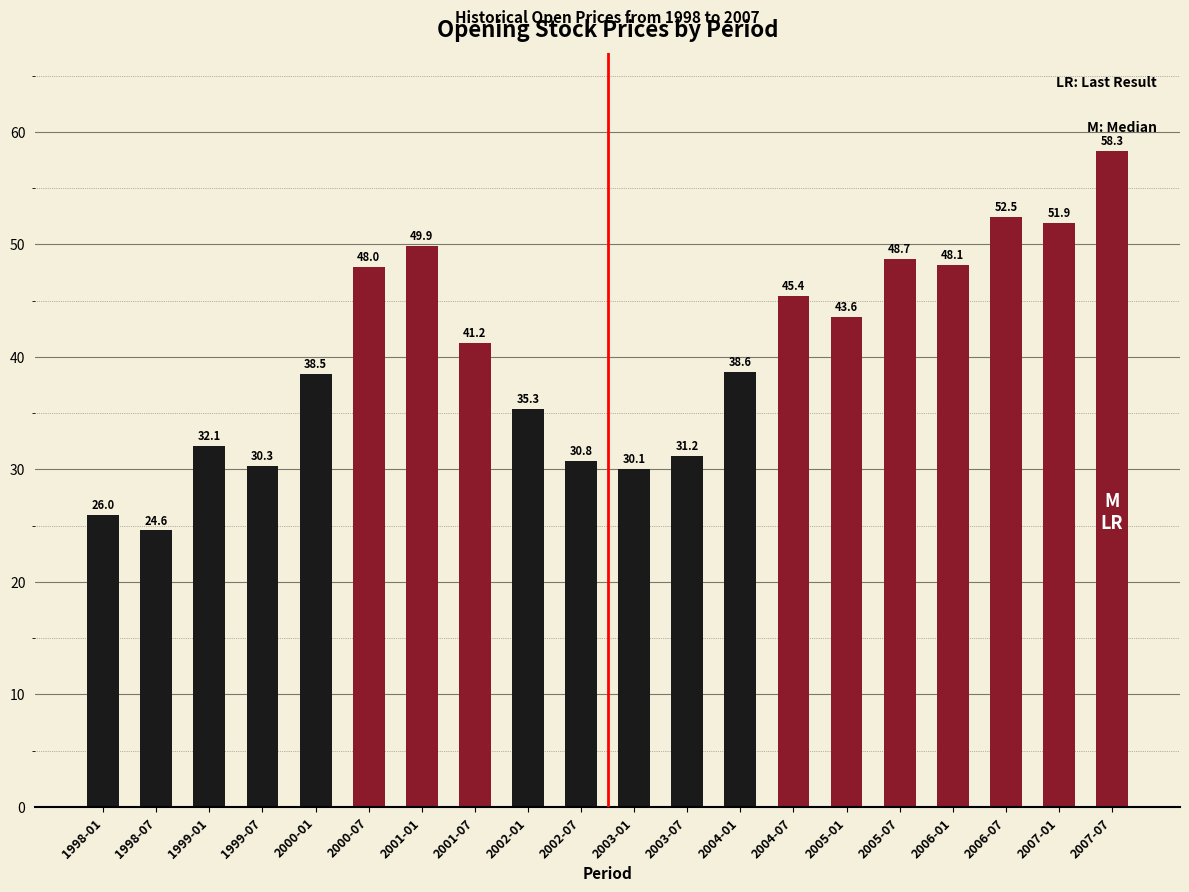

What is the change in value from 2001-07 to 2004-07?

+4.2